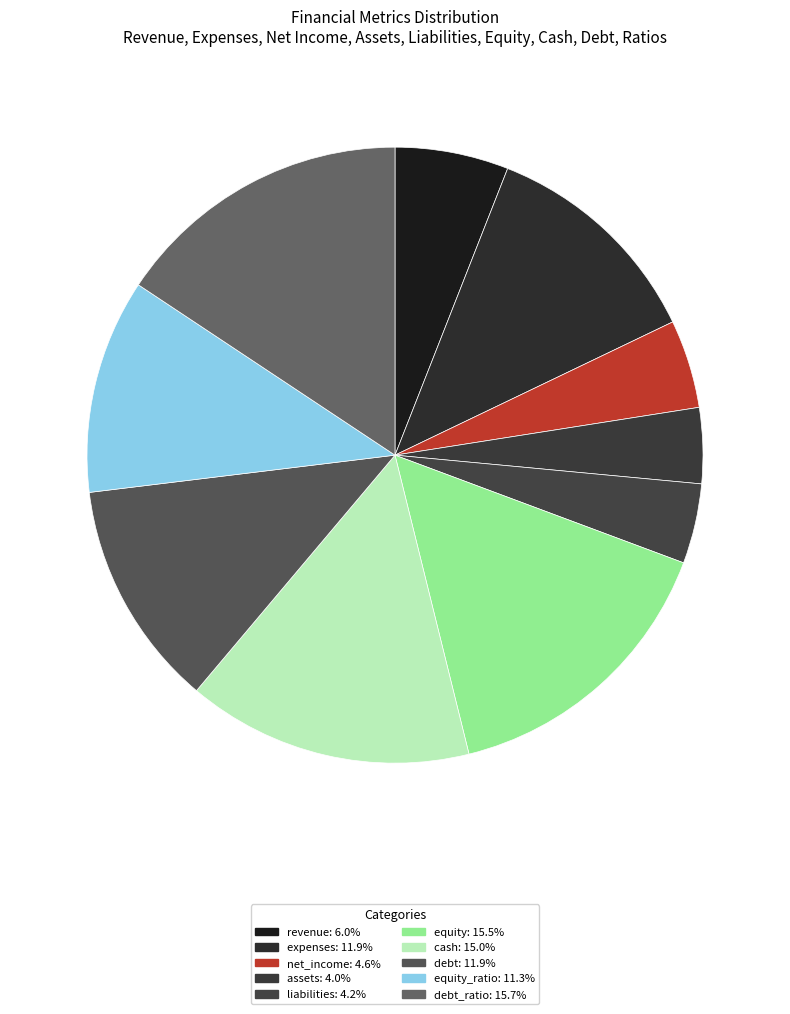

Count the number of slices in the pie.

10